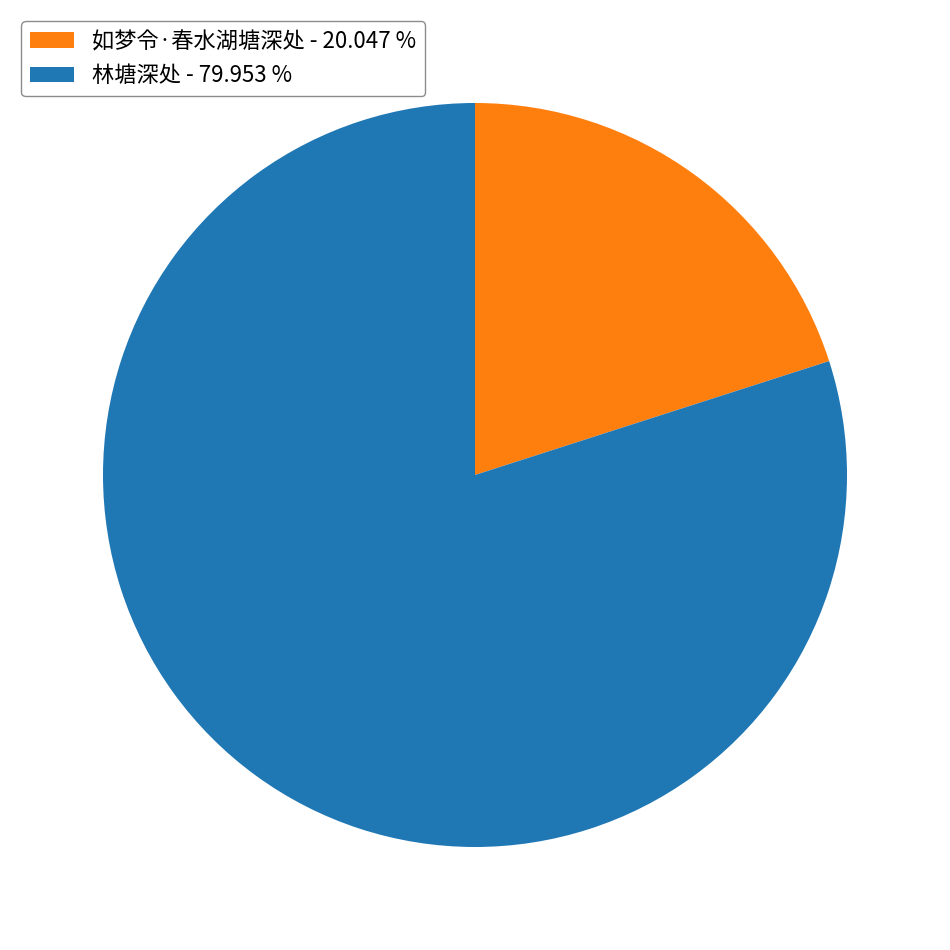

Which has a higher value, 林塘深处 - 79.953 % or 如梦令·春水湖塘深处 - 20.047 %?

林塘深处 - 79.953 %